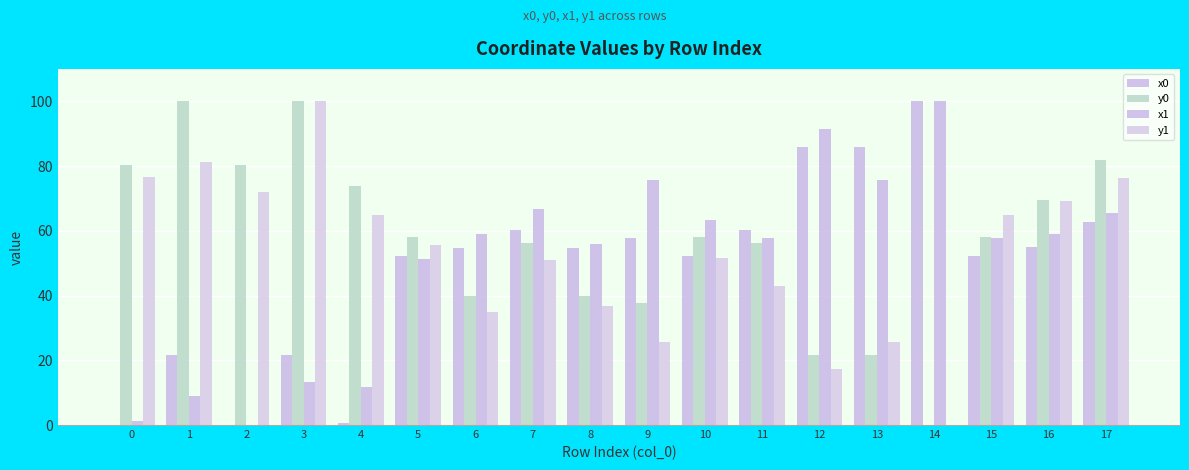

Reading left to right, transcribe all the data shown in this chart.

x0: 0=0.0	1=21.7	2=0.0	3=21.7	4=0.5	5=52.1	6=54.7	7=60.2	8=54.7	9=57.9	10=52.1	11=60.2	12=85.9	13=85.9	14=100.0	15=52.1	16=55.0	17=62.8
y0: 0=80.4	1=100.0	2=80.4	3=100.0	4=73.9	5=58.0	6=39.7	7=56.1	8=39.7	9=37.8	10=58.0	11=56.1	12=21.7	13=21.7	14=0.0	15=58.0	16=69.6	17=81.8
x1: 0=1.2	1=8.8	2=0.0	3=13.2	4=11.9	5=51.4	6=59.1	7=66.9	8=55.8	9=75.7	10=63.2	11=57.9	12=91.4	13=75.7	14=100.0	15=57.9	16=59.0	17=65.6
y1: 0=76.7	1=81.2	2=71.9	3=100.0	4=65.0	5=55.5	6=34.8	7=50.9	8=36.7	9=25.5	10=51.7	11=42.9	12=17.4	13=25.5	14=0.0	15=64.8	16=69.2	17=76.2